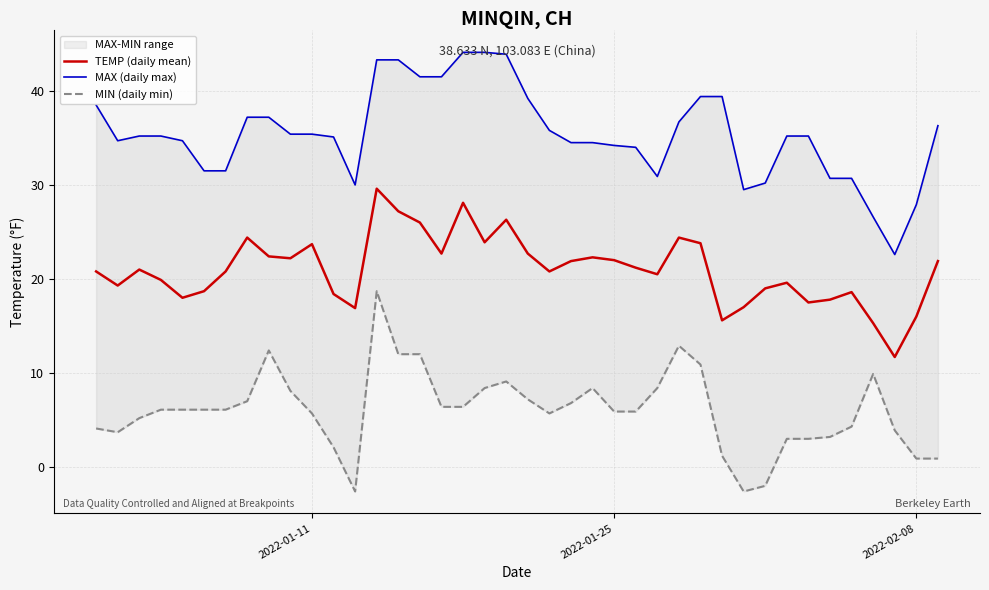

What are all the series names shown in the legend?

TEMP (daily mean), MAX (daily max), MIN (daily min)